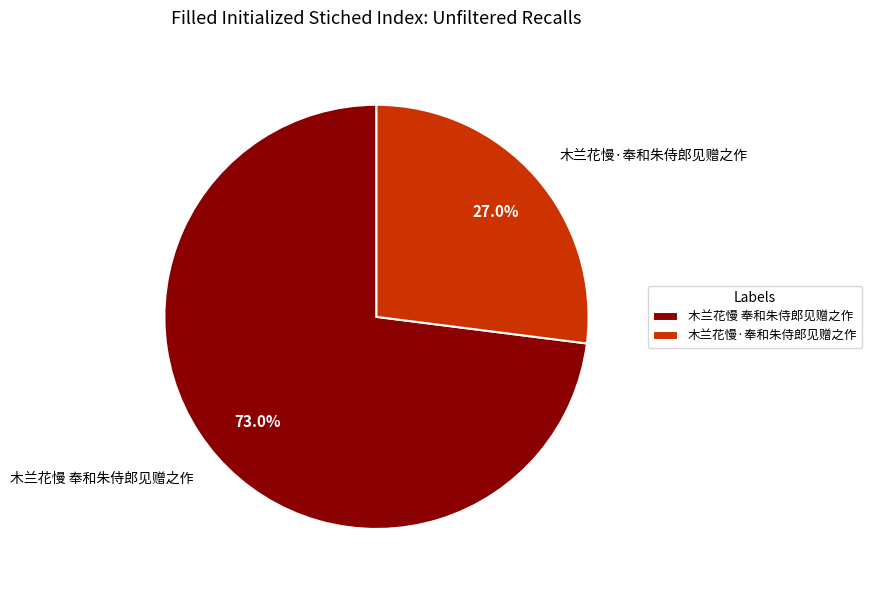

Which slice is the smallest?

木兰花慢·奉和朱侍郎见赠之作